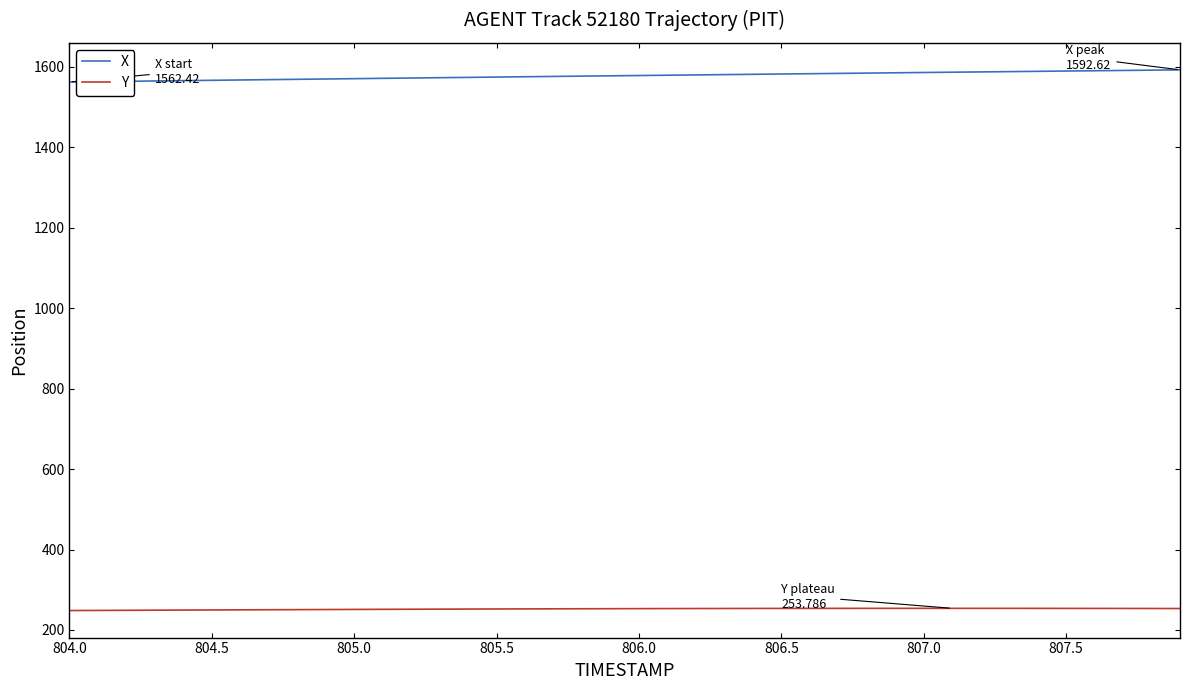

Which series has the largest range (max minus min)?

X